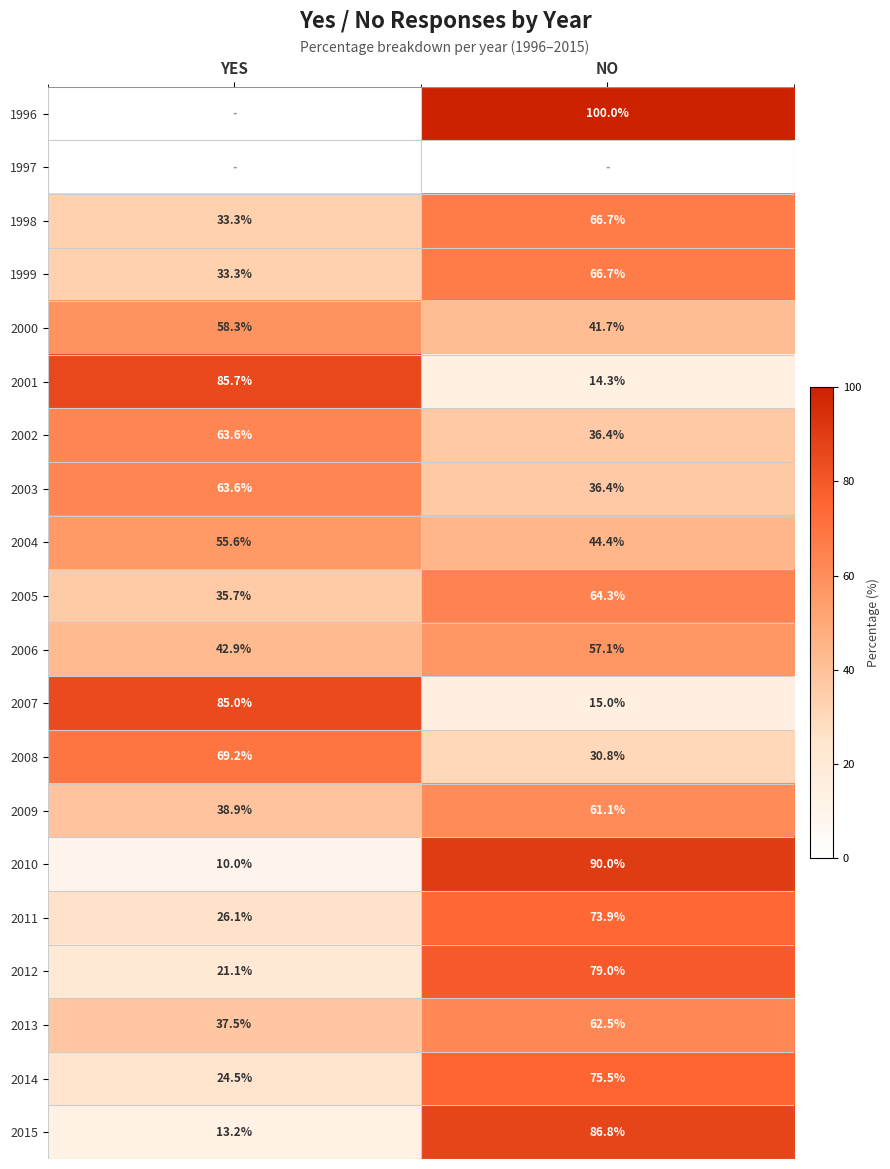

True or false: 2014 has a value of 48.1 at NO.

False